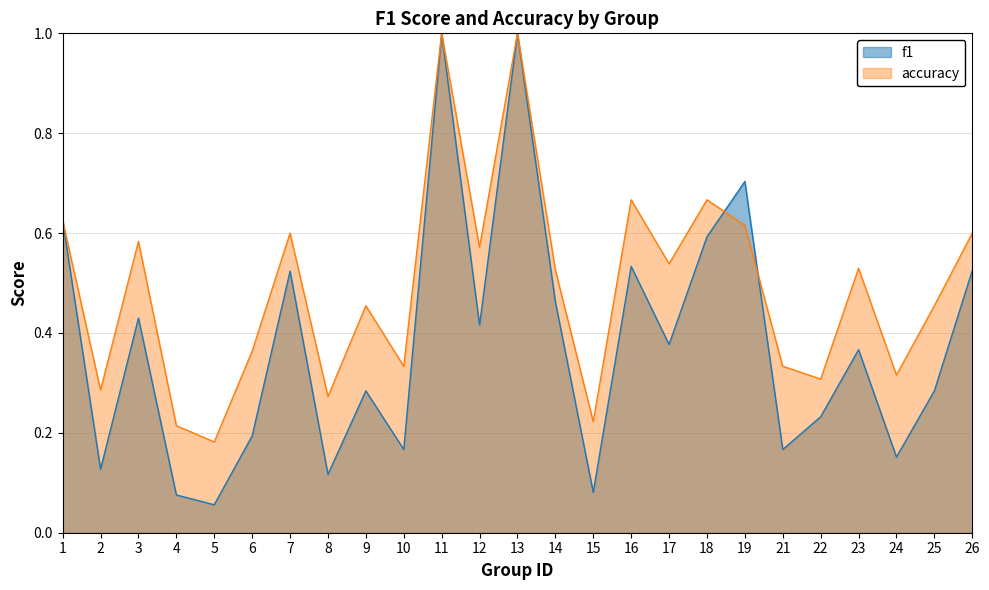

What is the total value across all series at 16?

1.2